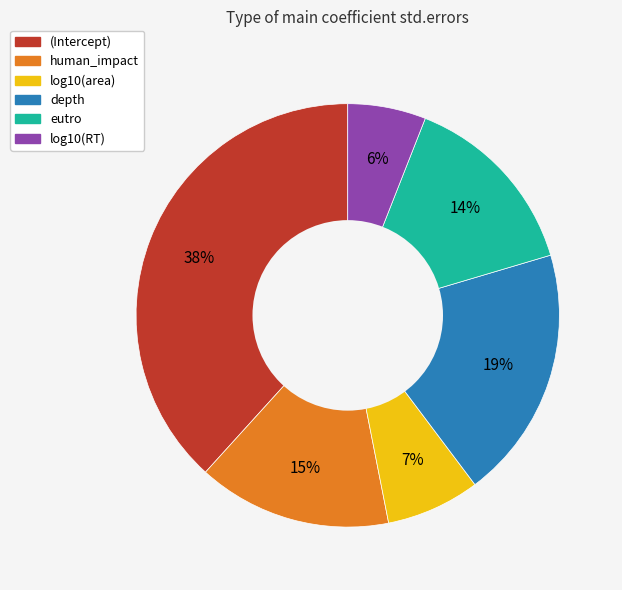

What is the largest slice in the pie chart?

(Intercept)